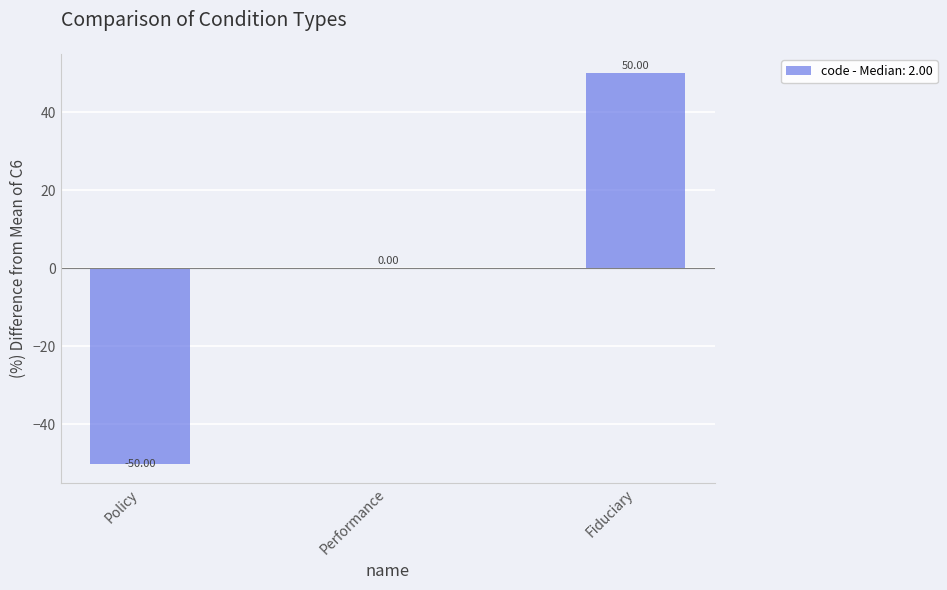

What is the sum of the values at Performance and Fiduciary?

50